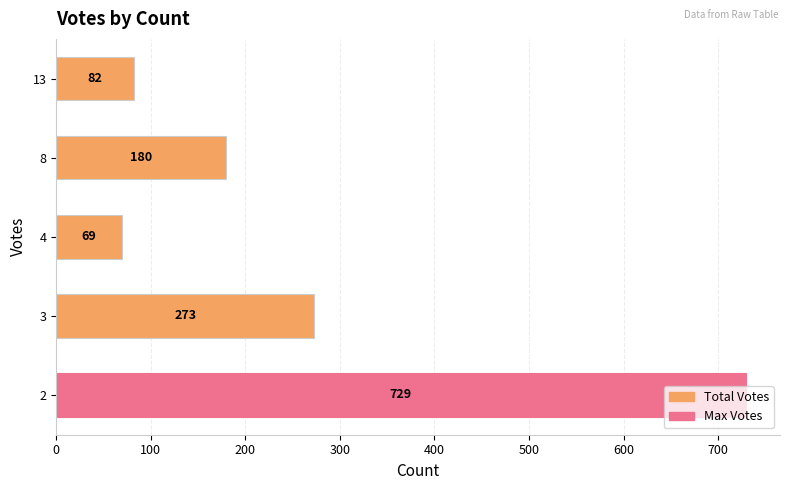

What is the sum of all values?

1333